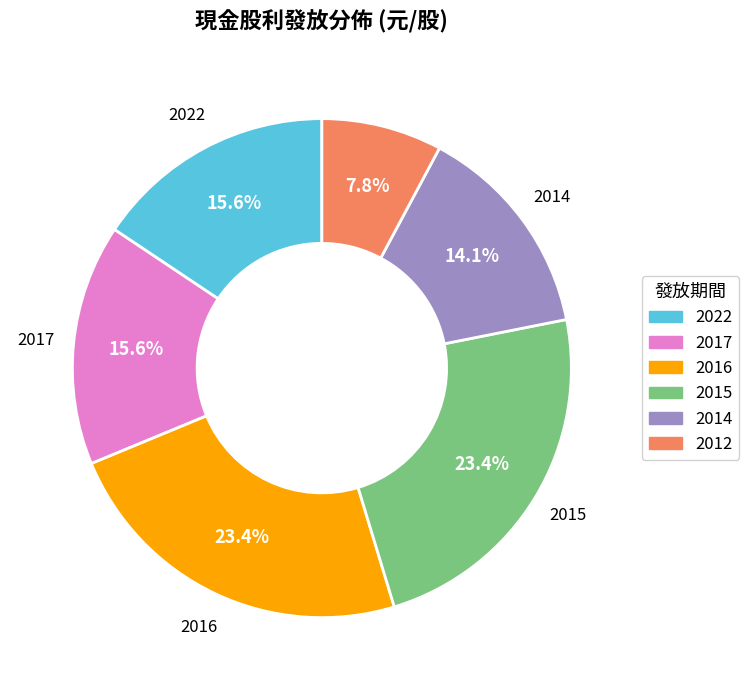

To the nearest percent, what is the combined percentage of 2015 and 2022?

39%